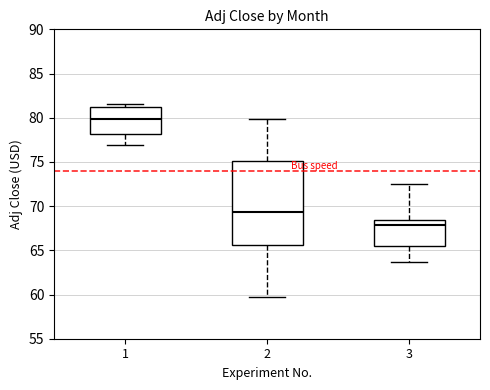

Which box's median line is the lowest?

3